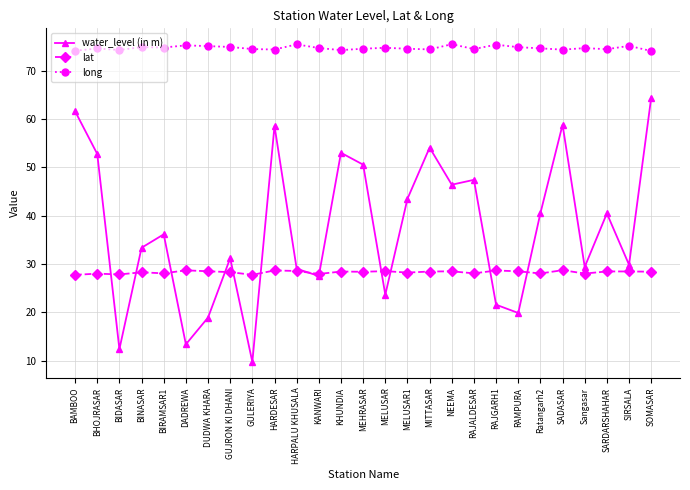

List the series in order of their overall mean, lowest first.

lat, water_level (in m), long